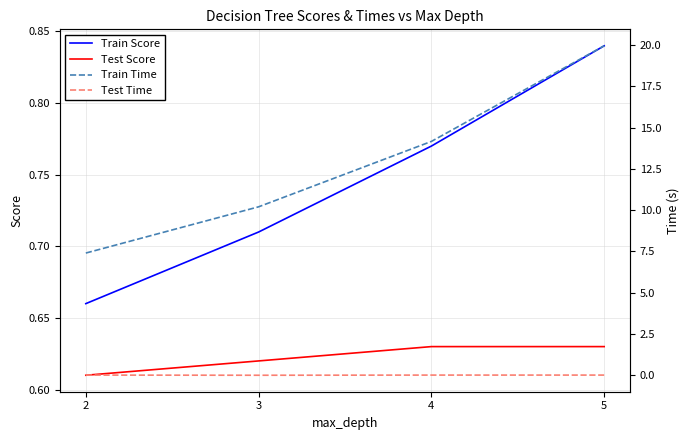

What value does the Train Score series have at 2?

0.7